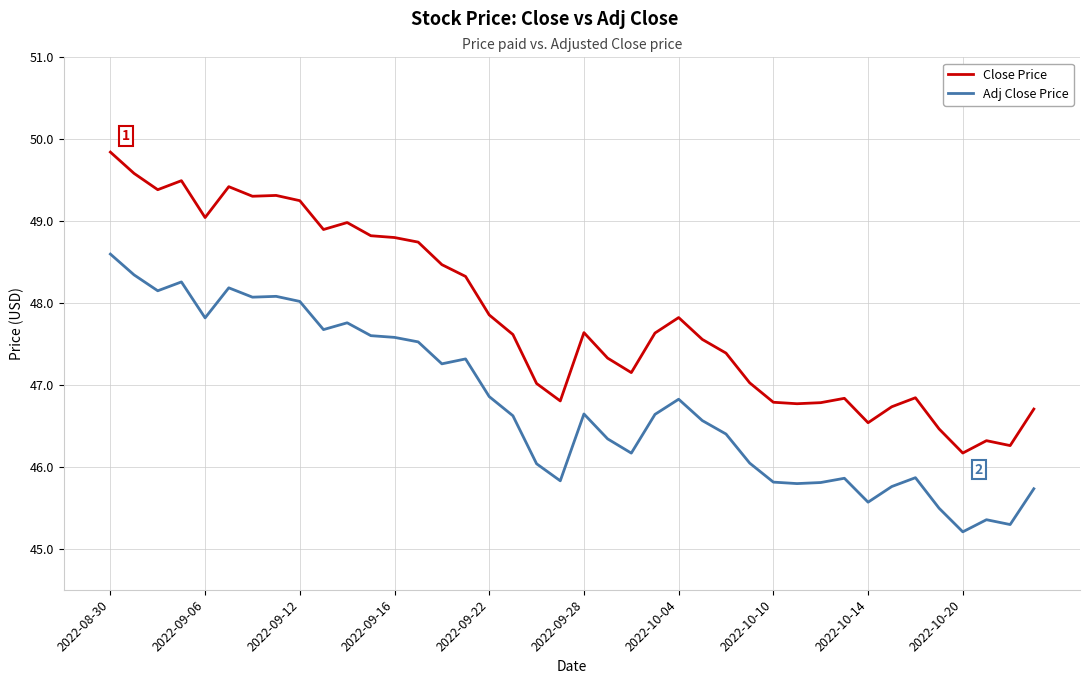

True or false: Adj Close Price and Close Price intersect in this chart.

False